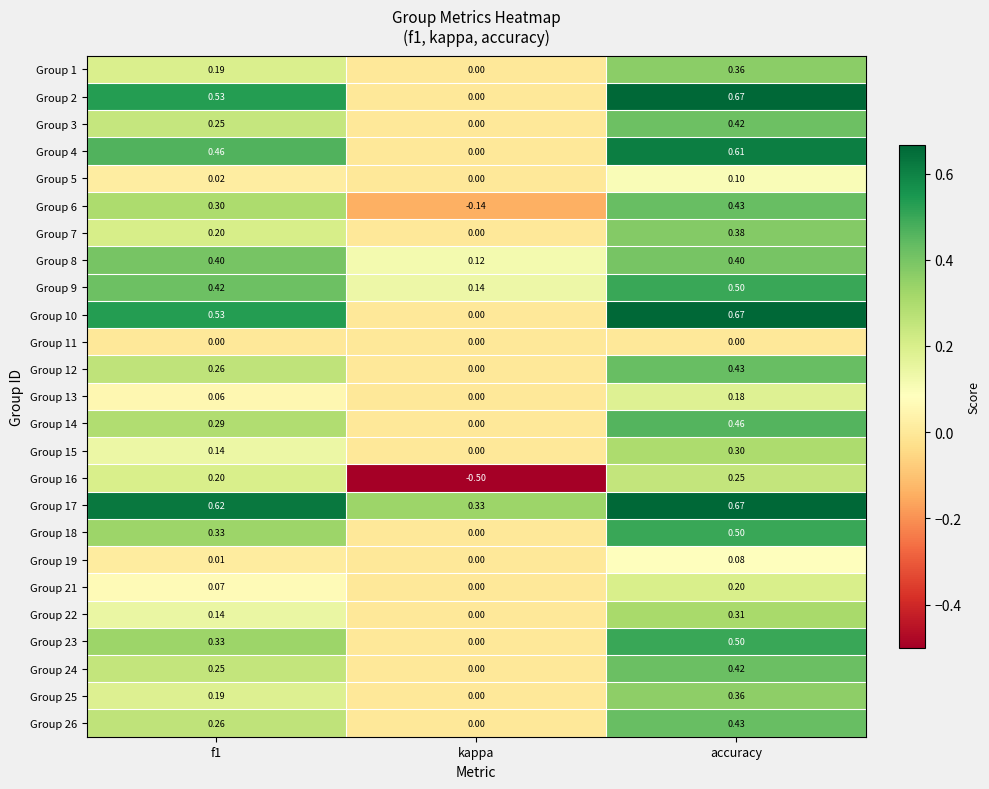

At which label does Group 13 reach its peak?

accuracy